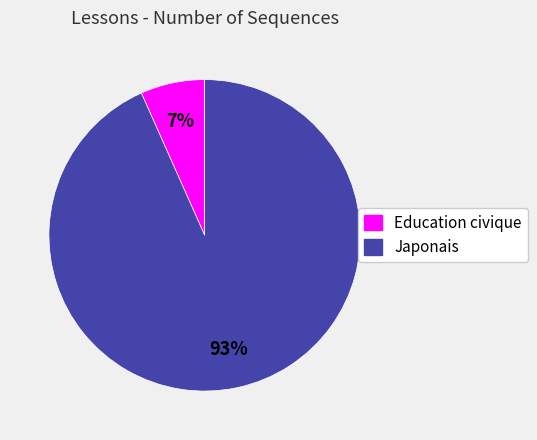

Rank the categories by value from lowest to highest.

Education civique, Japonais